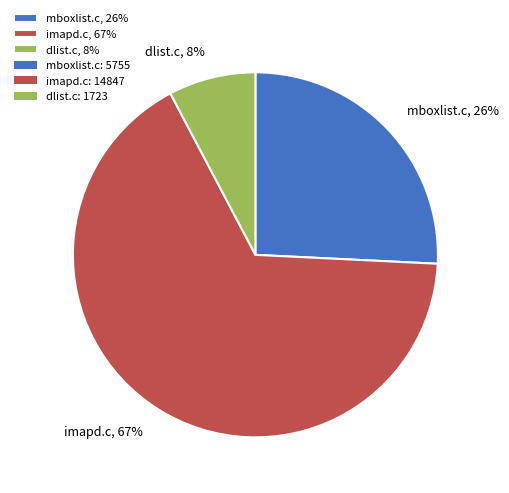

To the nearest percent, what is the average slice percentage?

33%